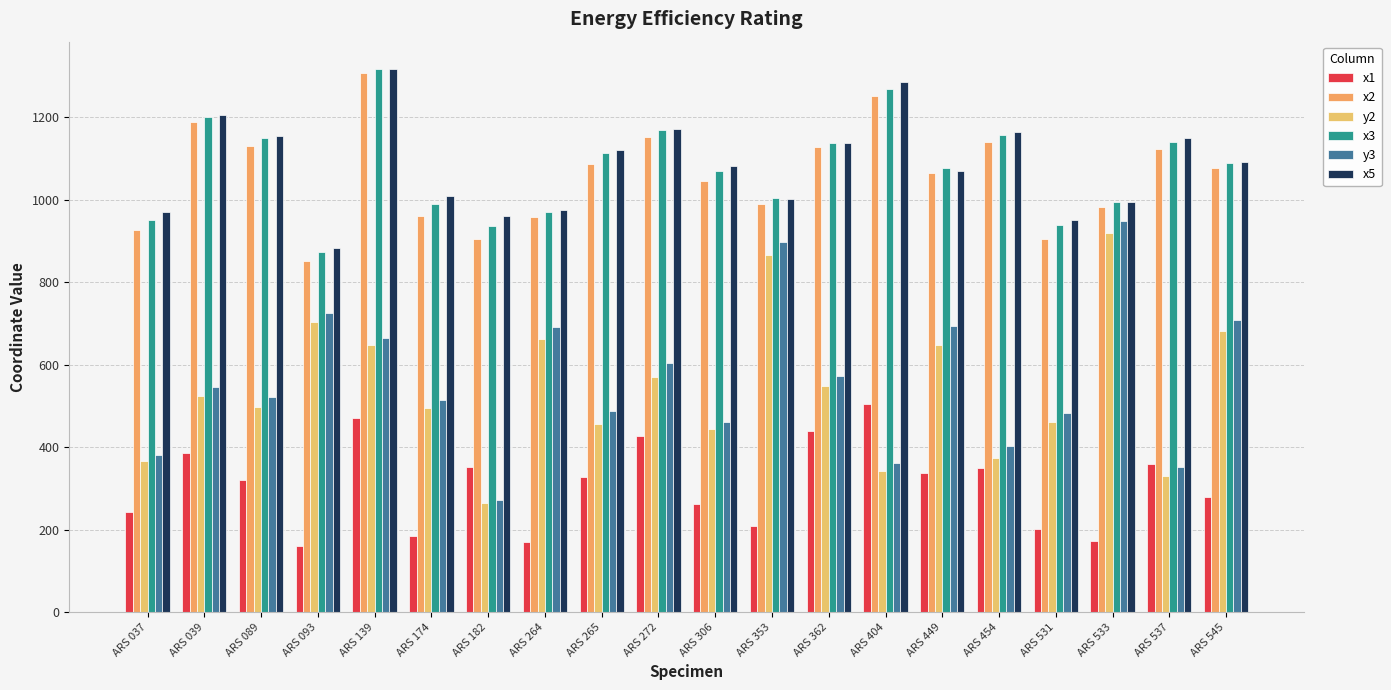

At which category is the sum across all series the highest?

ARS 139